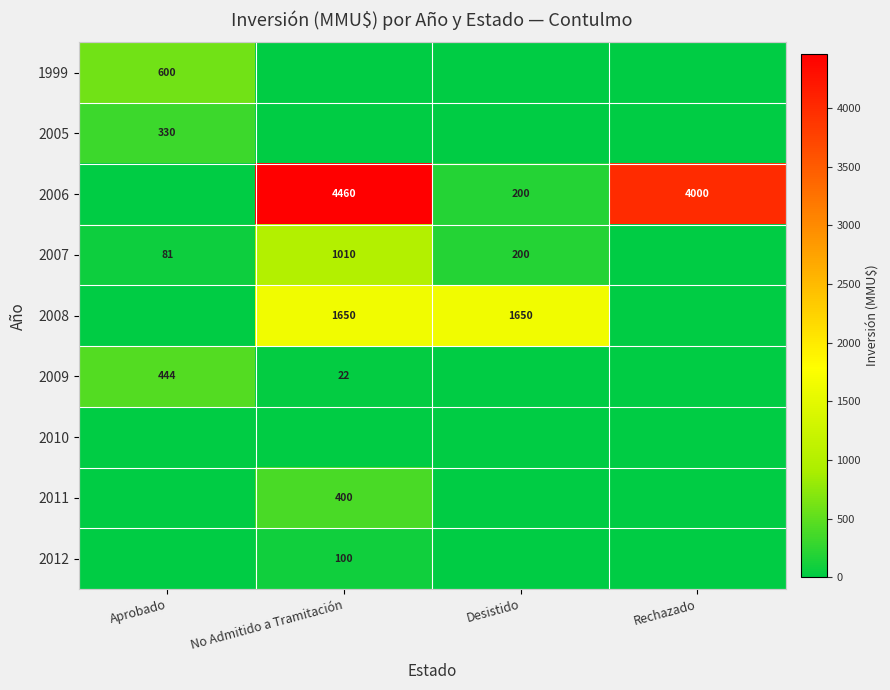

Is it true that 2006 equals 905 at Rechazado?

False